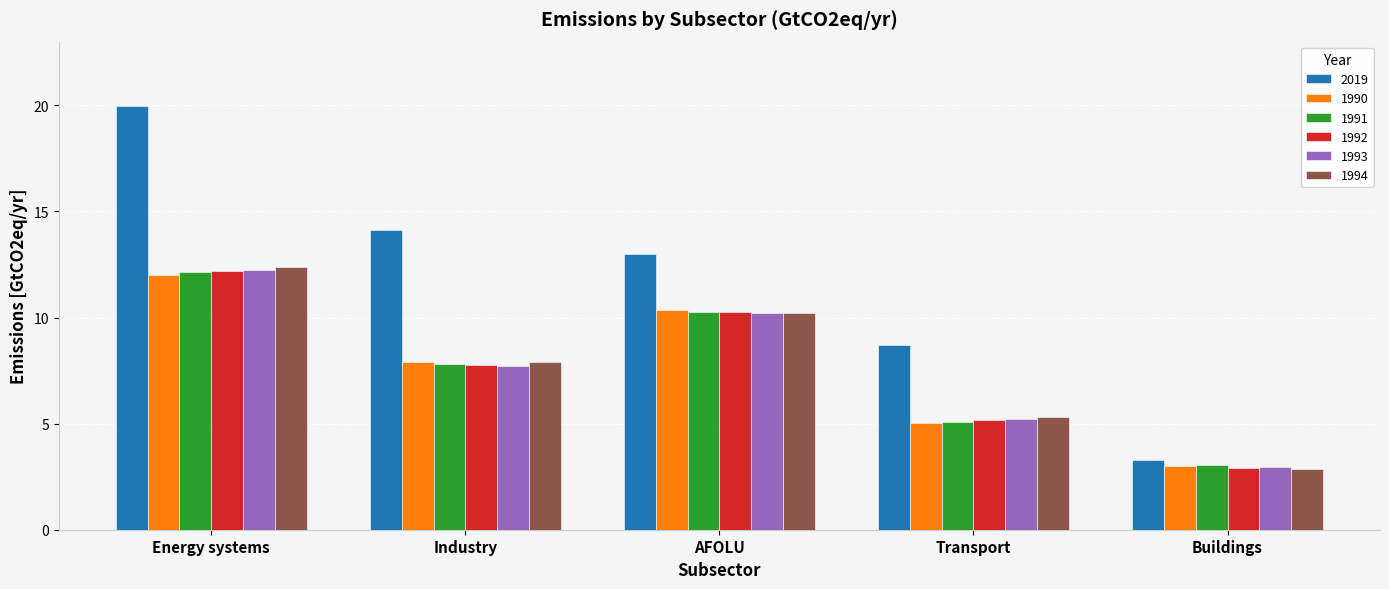

True or false: 1991 has a value of 6.5 at AFOLU.

False